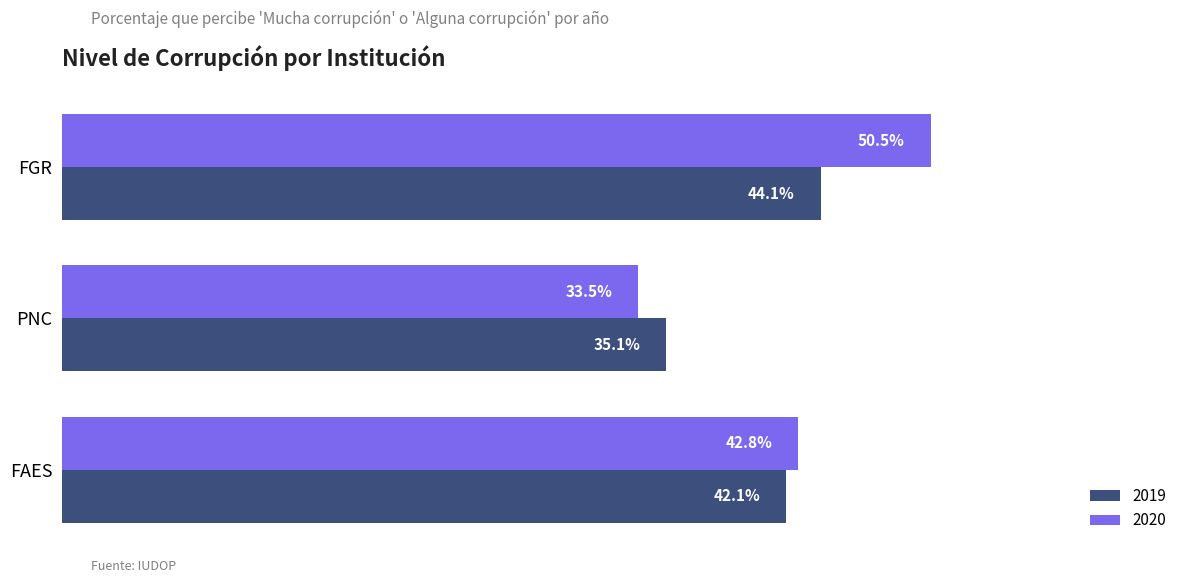

What are all the series names shown in the legend?

2019, 2020